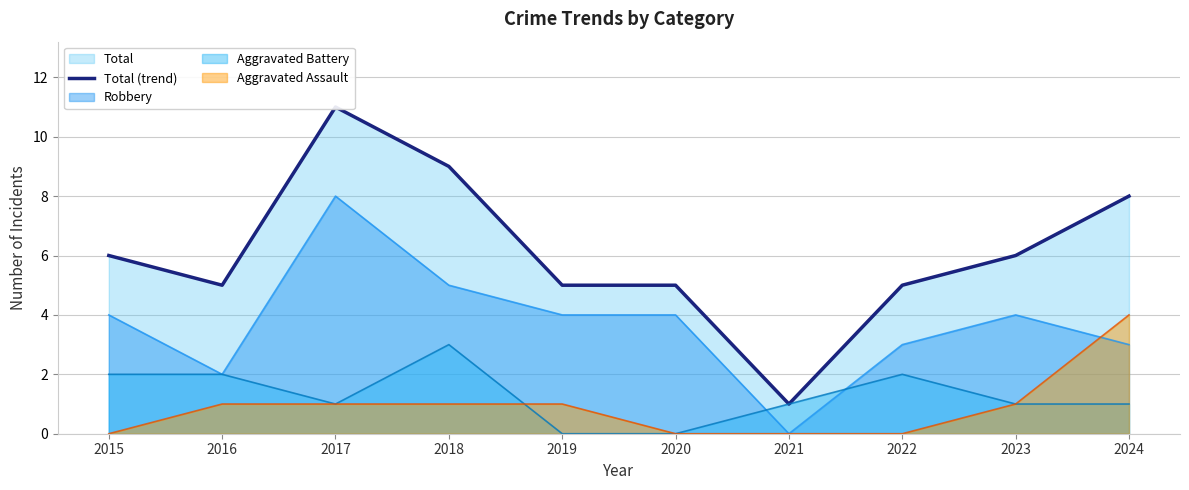

Count the number of categories in the chart.

10